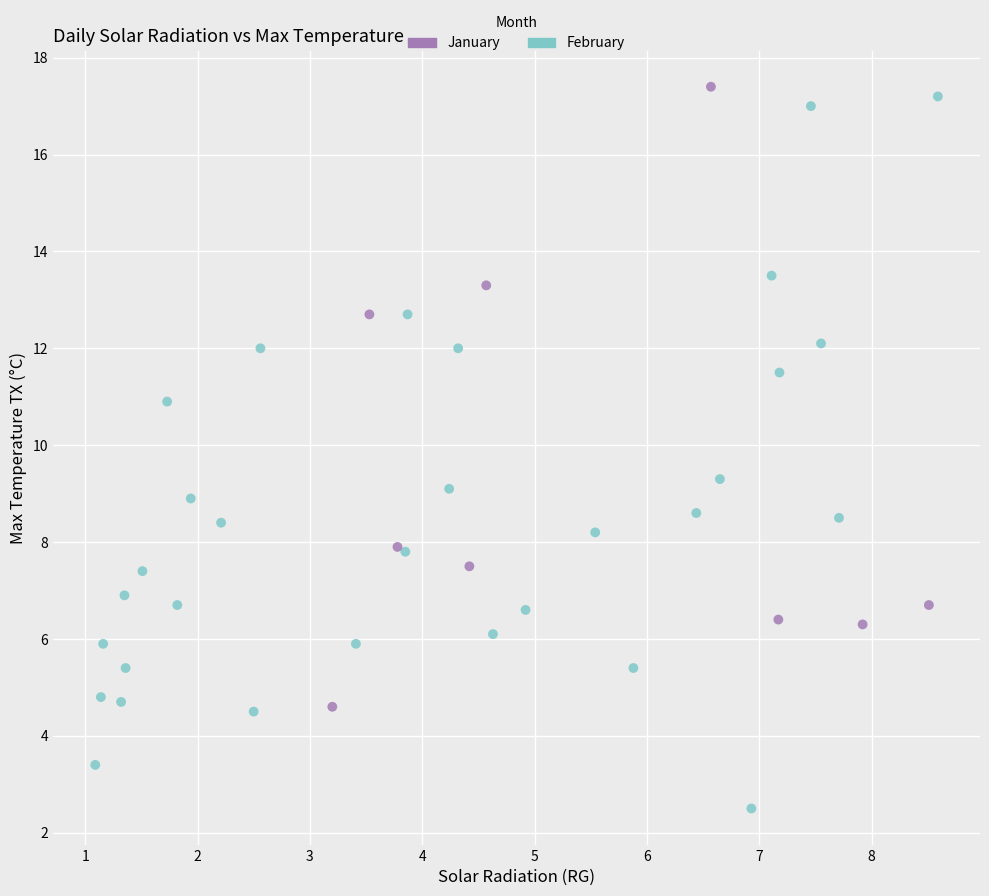

What are all the series names shown in the legend?

January, February